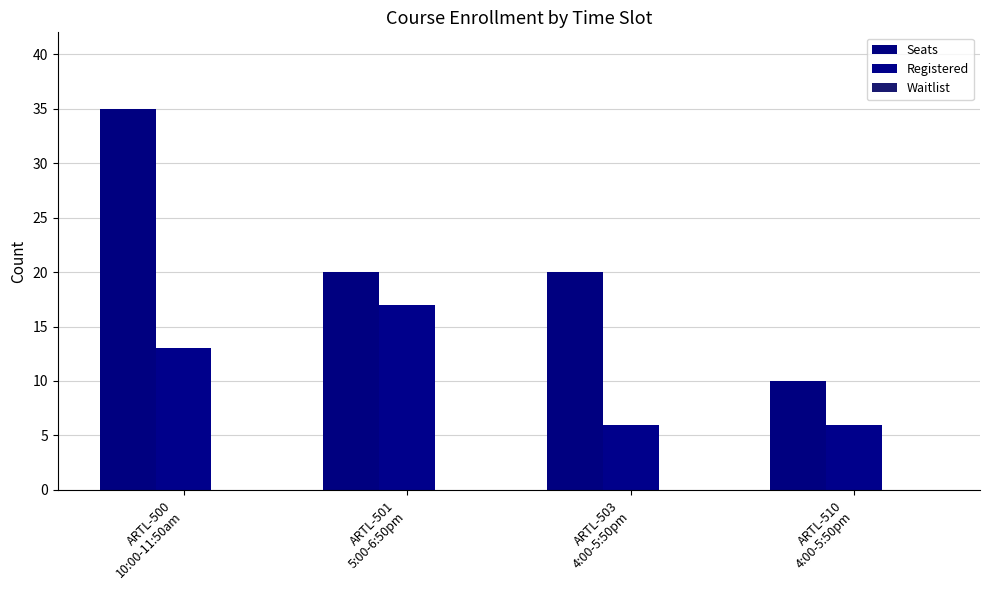

How many categories are shown in the chart?

4